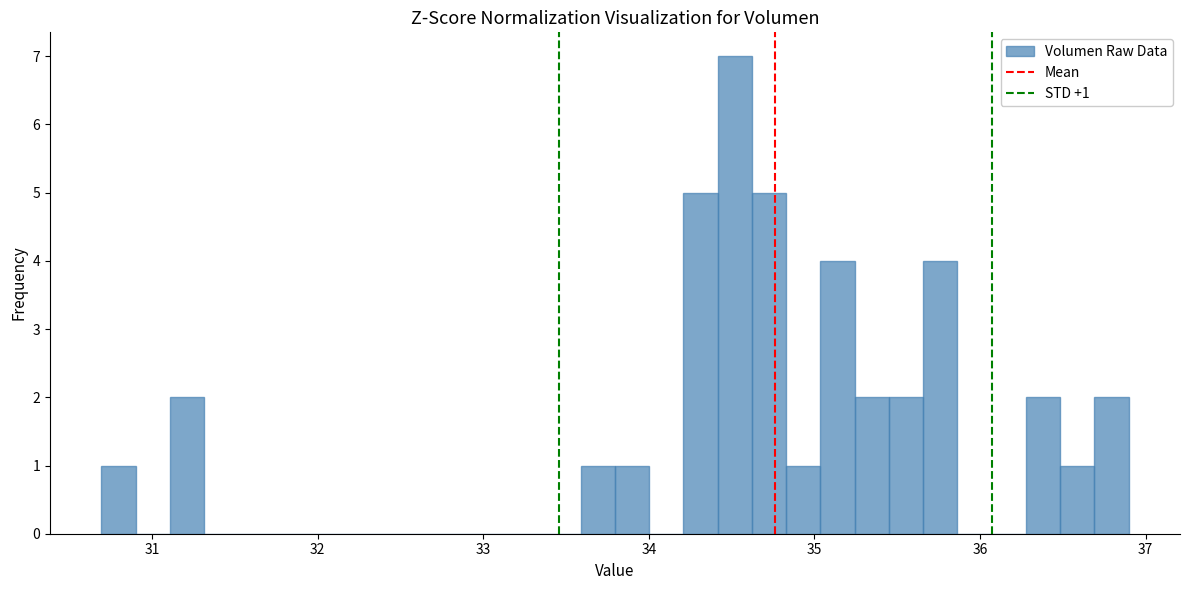

Around what value on the x-axis is the tallest bar? Give the approximate position of its centre, as read against the axis.

34.5